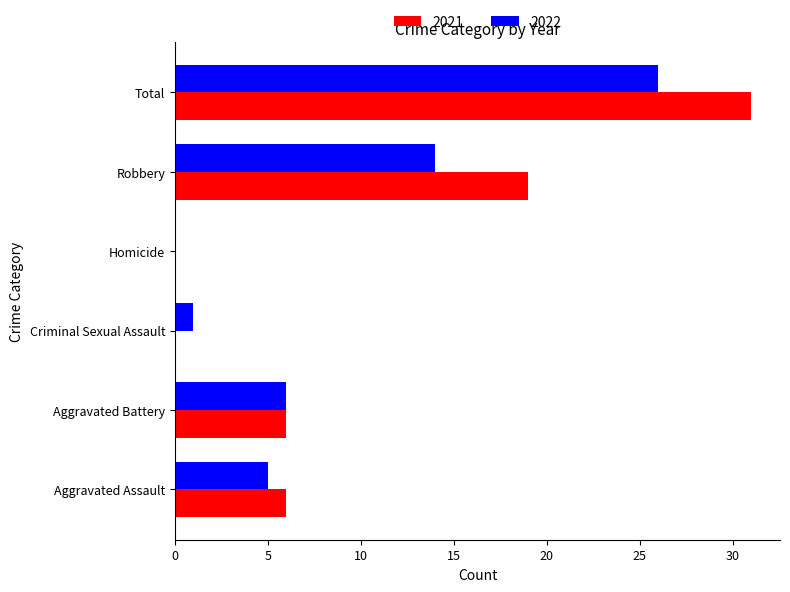

Which series has the largest total across all categories?

2021